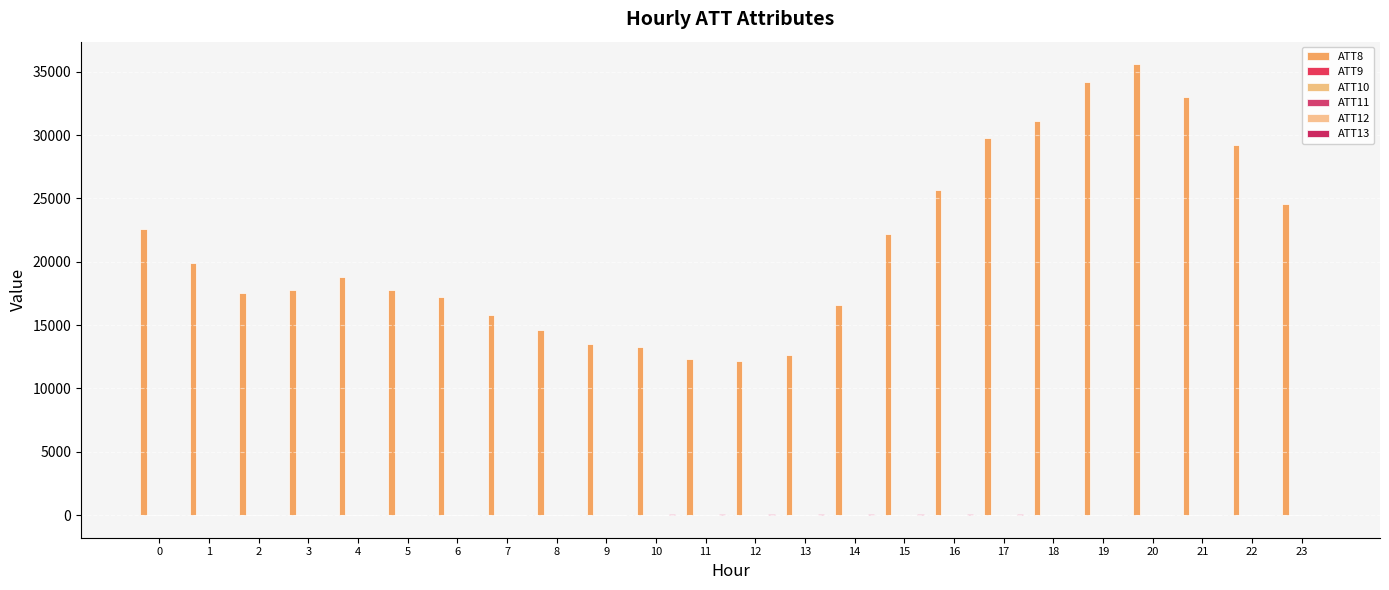

How many data points does each series have?

24